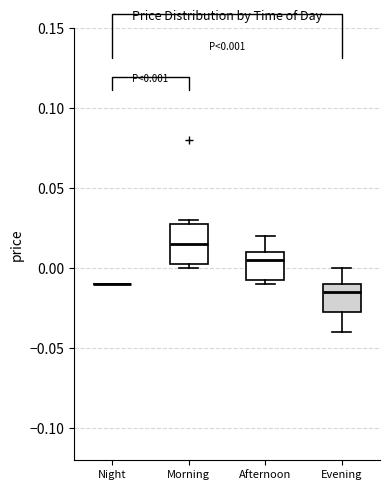

Comparing the boxes themselves (not the whiskers), which one is the tallest?

Morning